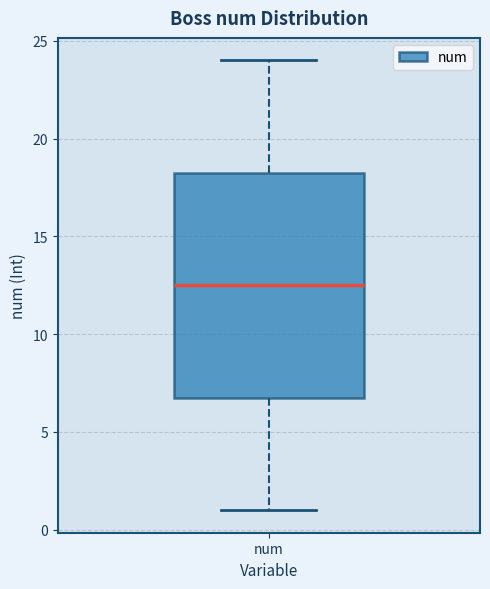

Where does the upper whisker of the box for num end on the y-axis? The values are not printed on the chart, so give them approximately, as read against the axis.

24.0